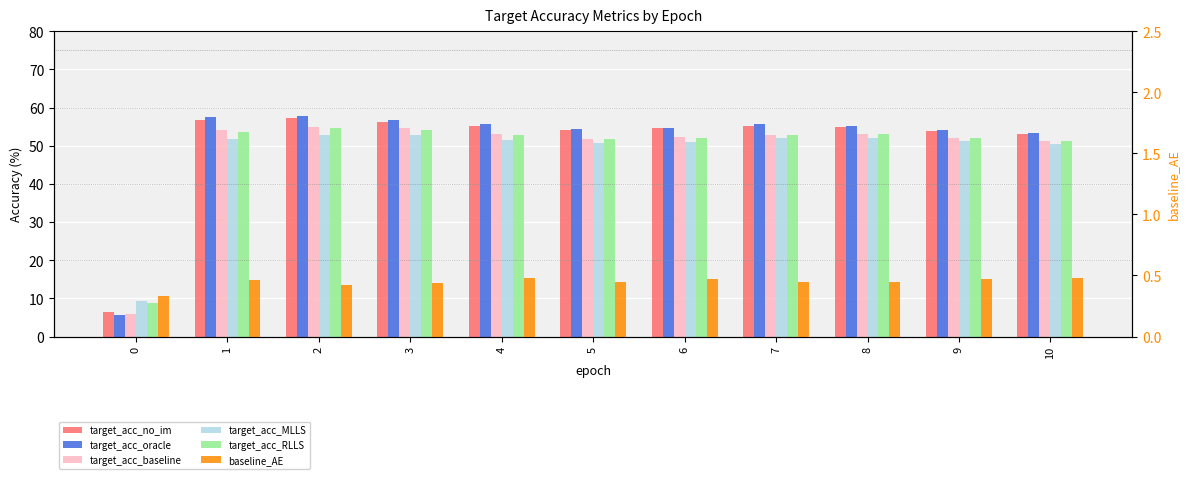

Which series has the largest total across all categories?

target_acc_oracle